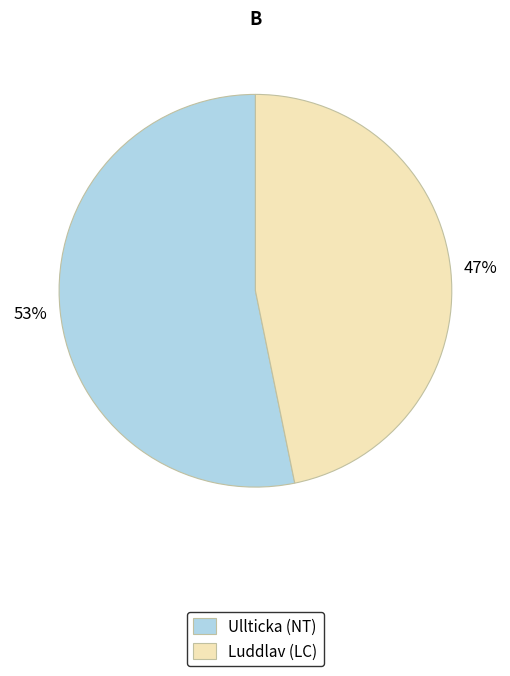

Count the number of slices in the pie.

2